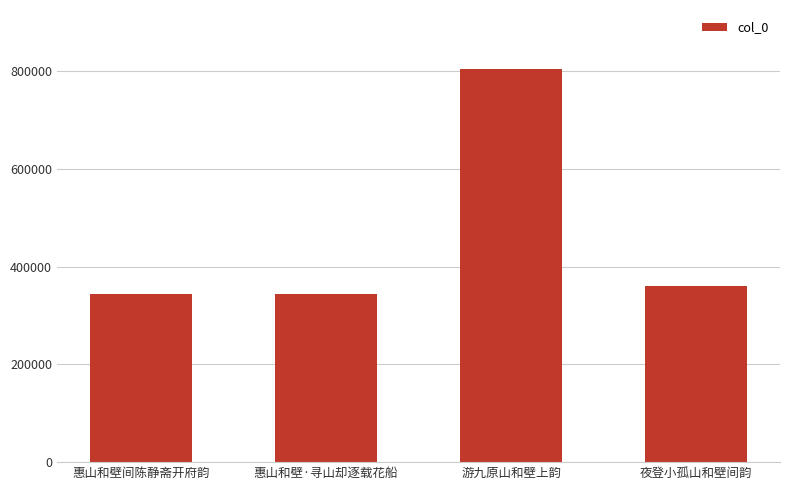

Approximately how many times larger is the value at 惠山和壁·寻山却逐载花船 compared to 游九原山和壁上韵?

0.4